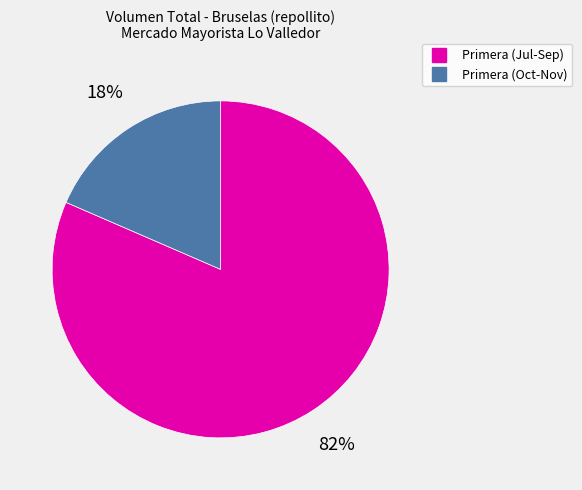

Does any single category account for the majority?

Yes